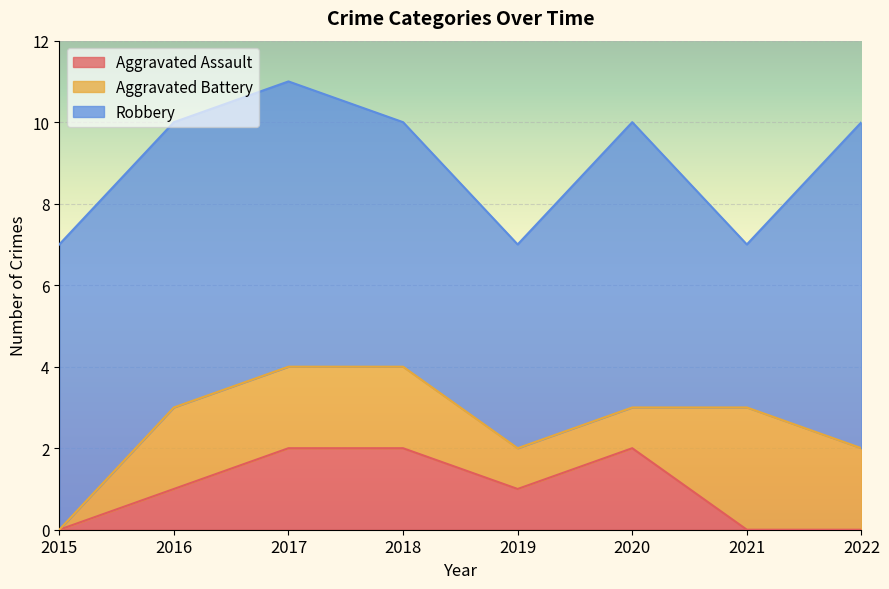

List the series in order of their peak value, highest first.

Robbery, Aggravated Battery, Aggravated Assault